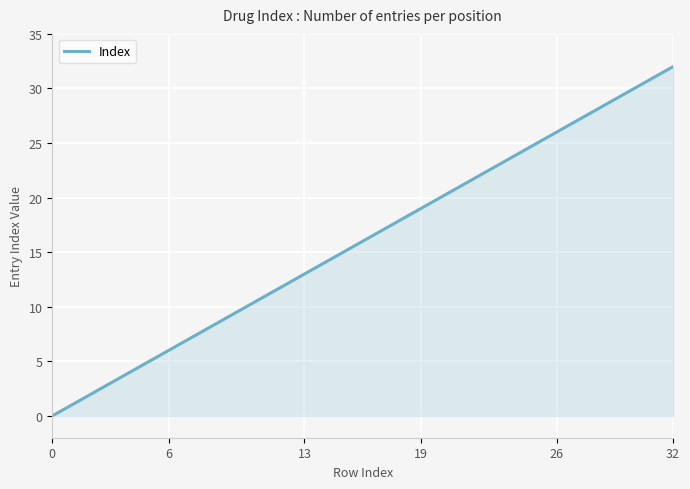

What is the difference between the maximum and minimum values?

32